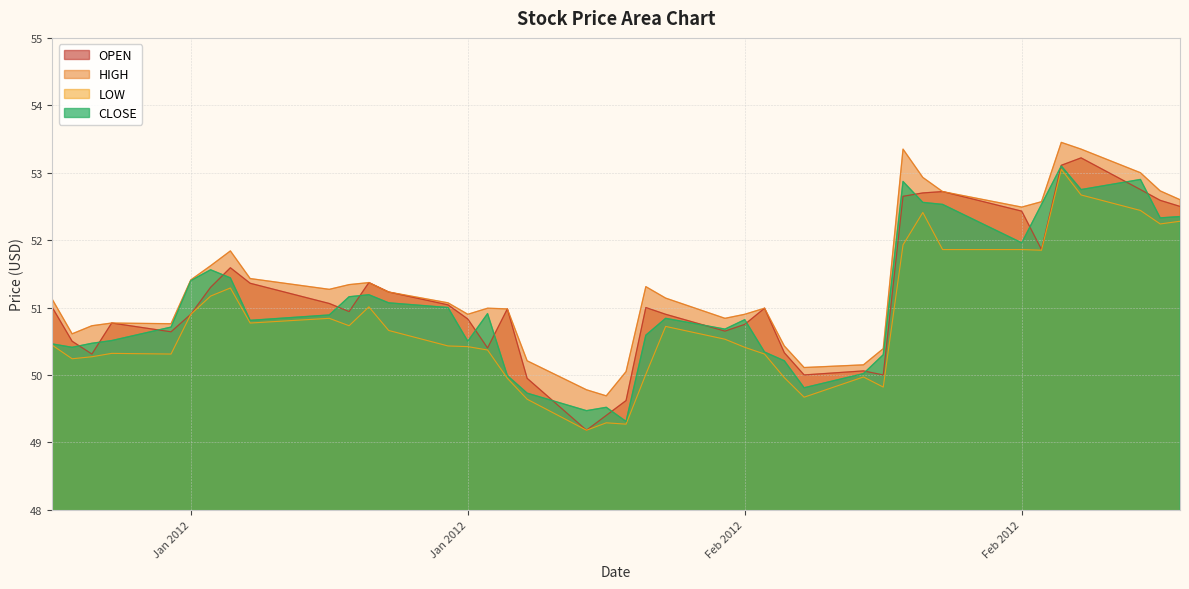

Which series has the largest total across all categories?

HIGH